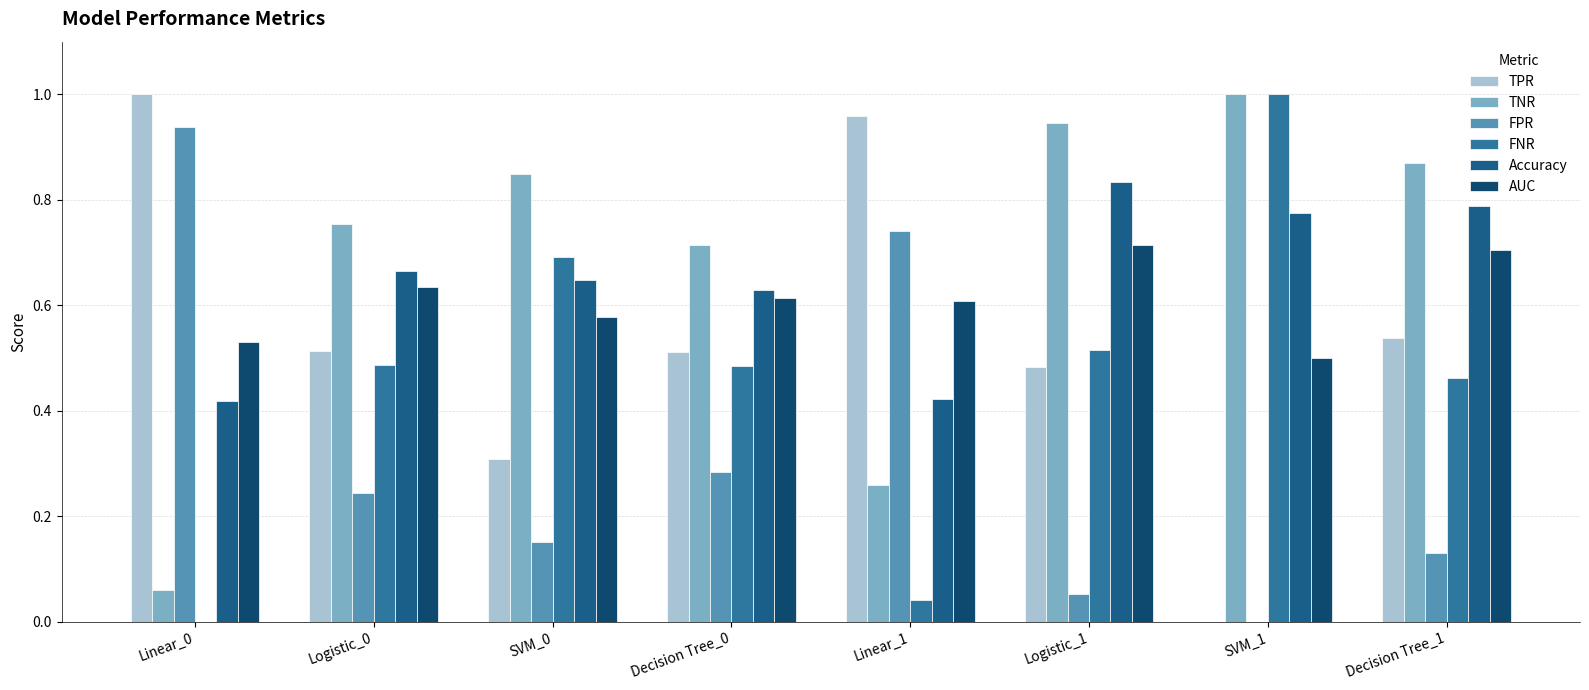

How many groups of bars are there?

8